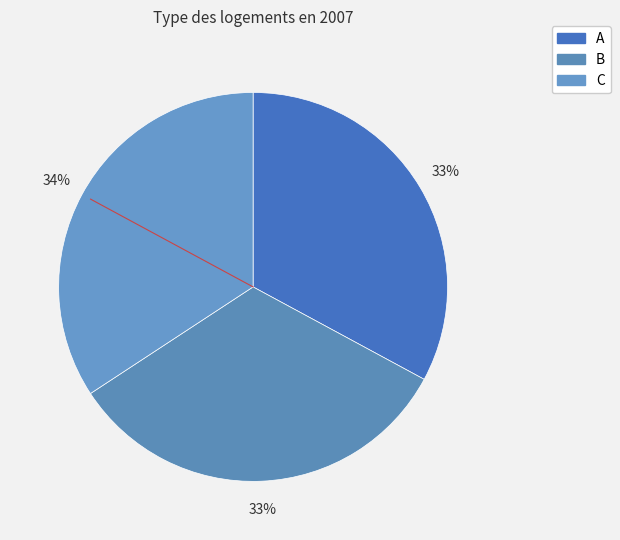

The A slice represents 33% of the pie. True or false?

True